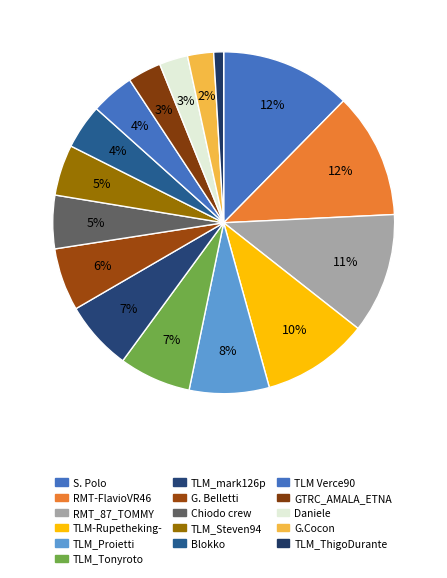

What percentage is the G. Belletti slice, to the nearest percent?

6%